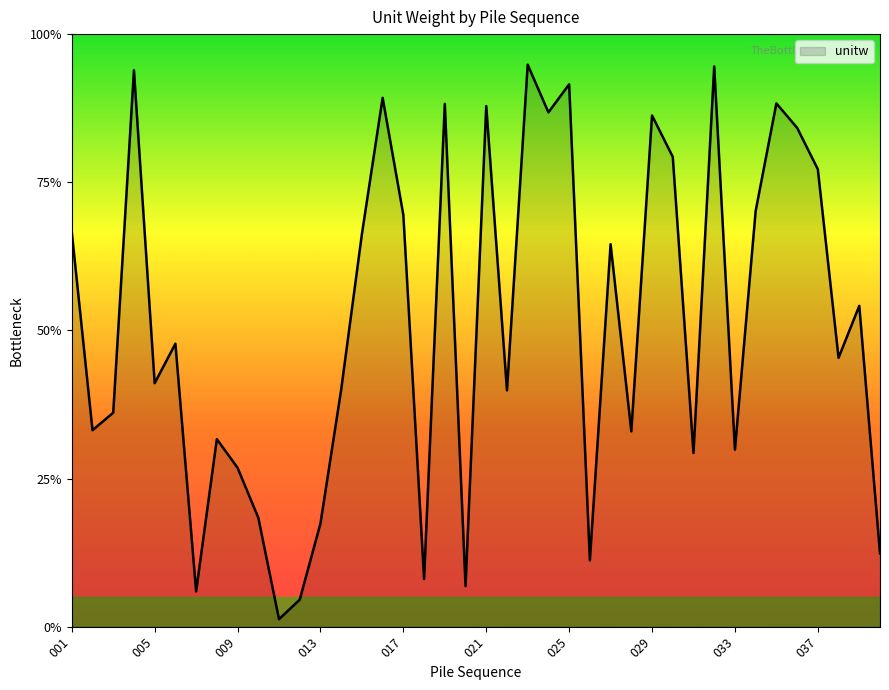

List the labels in order of value, smallest first.

011, 012, 007, 020, 018, 026, 040, 013, 010, 009, 031, 033, 008, 028, 002, 003, 022, 014, 005, 038, 006, 039, 027, 015, 001, 017, 034, 037, 030, 036, 029, 024, 021, 019, 035, 016, 025, 004, 032, 023